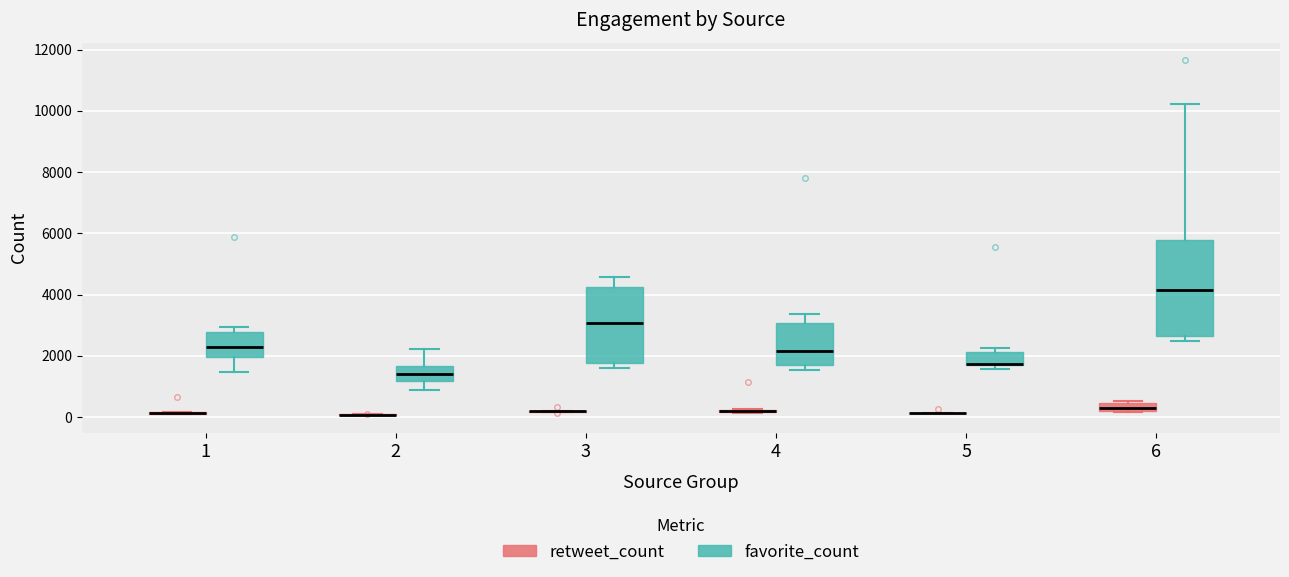

Where is the lower edge of the box for 1 (favorite_count) on the y-axis? The values are not printed on the chart, so give them approximately, as read against the axis.

2000